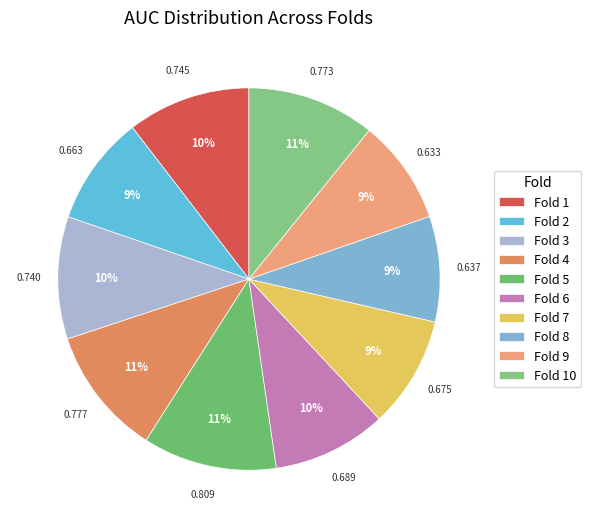

Is it true that Fold 6 is 16% of the pie?

False